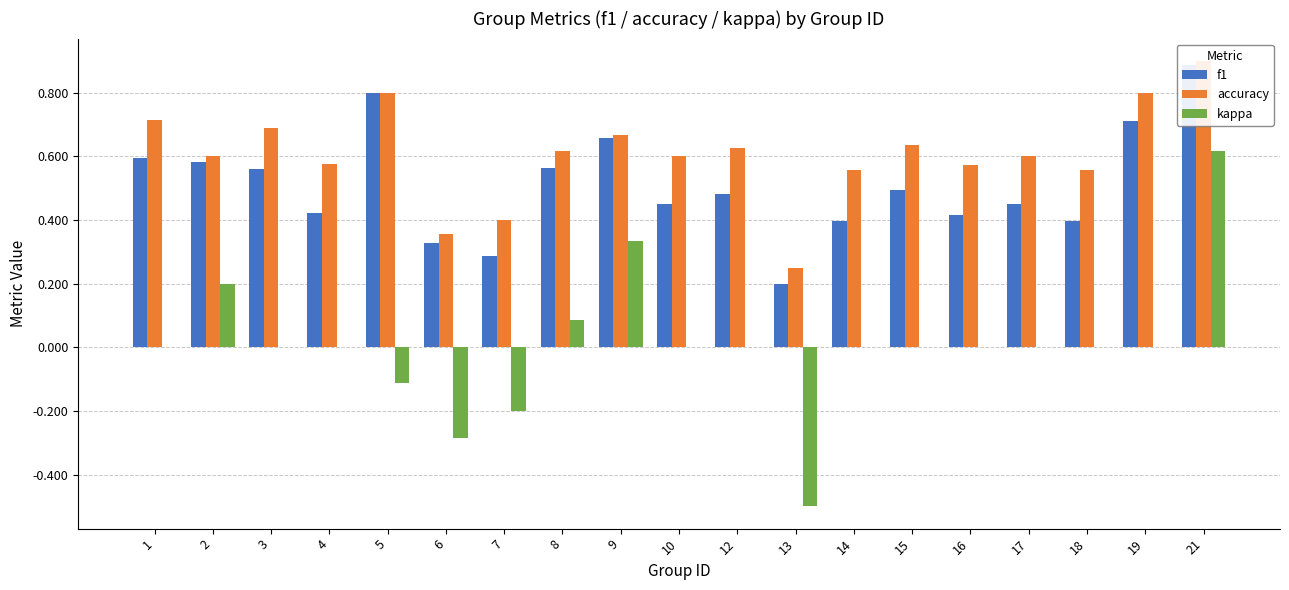

How many bars are there in each group?

3